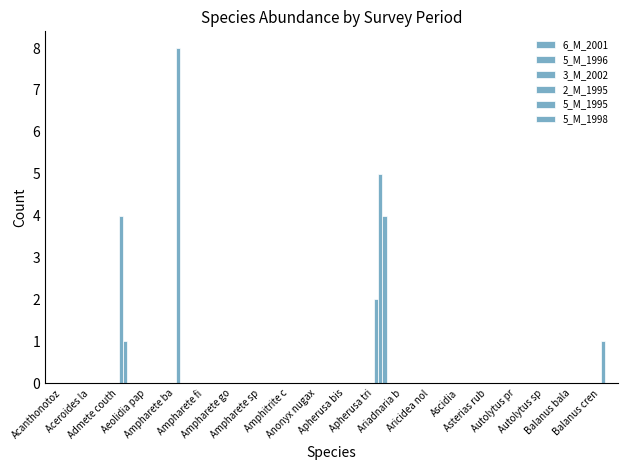

List the series in order of their peak value, highest first.

2_M_1995, 5_M_1995, 5_M_1998, 6_M_2001, 5_M_1996, 3_M_2002